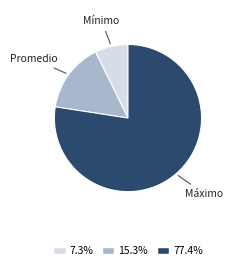

Is there any slice that represents more than half of the pie?

Yes